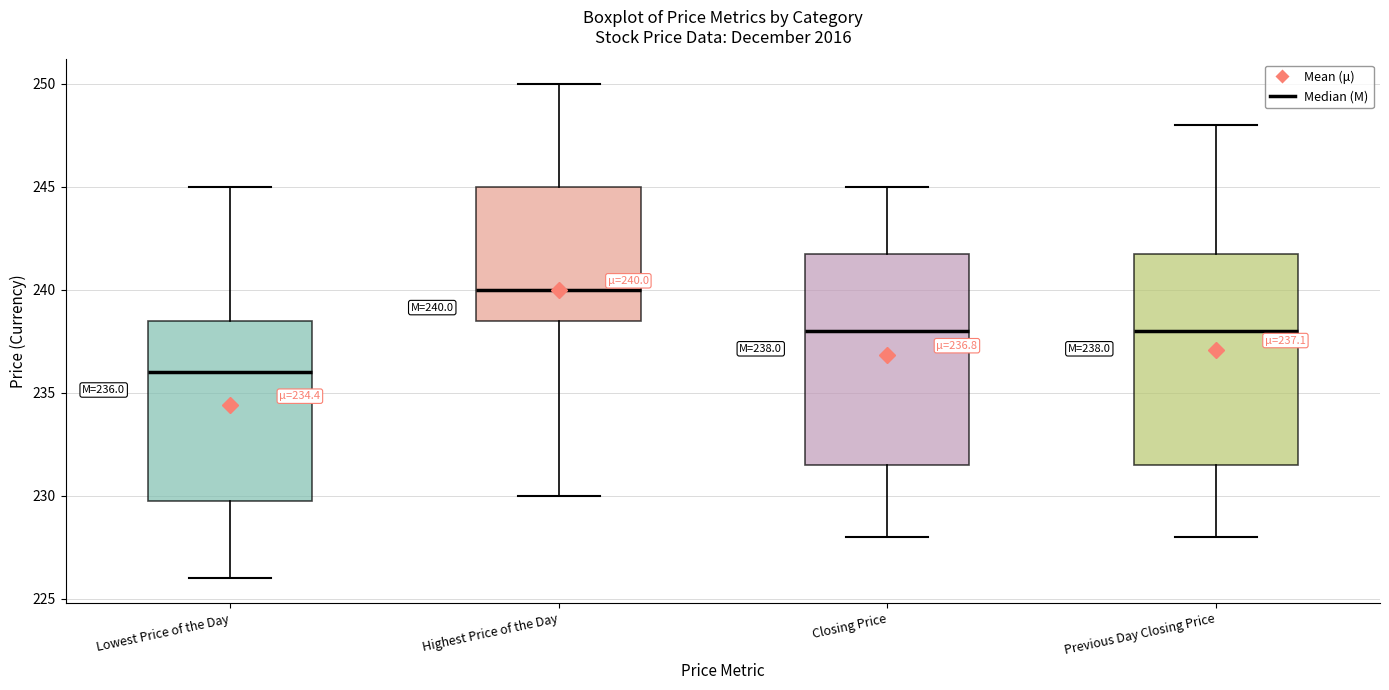

Which box's median line is the lowest?

Lowest Price of the Day